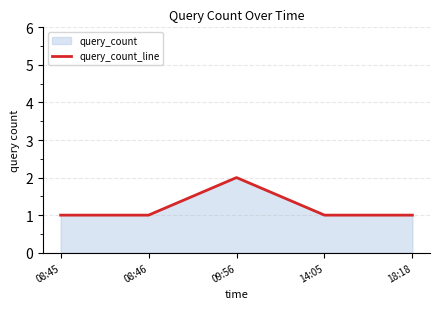

What is the label of the 3rd point from the left?

09:56